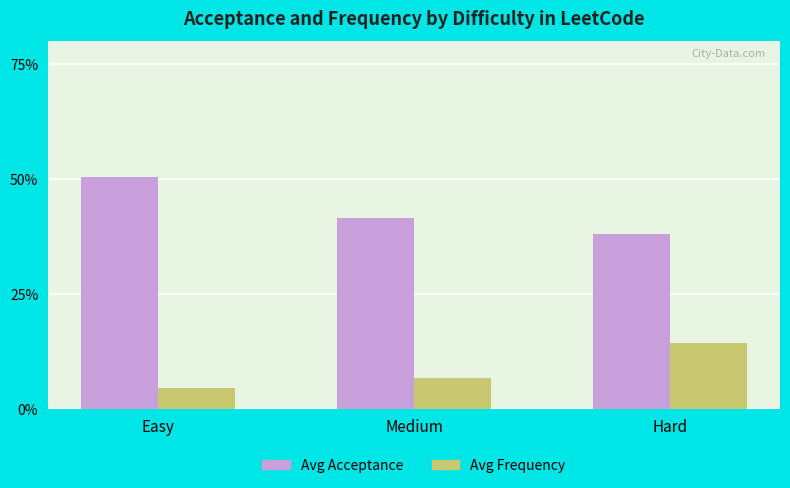

What are all the series names shown in the legend?

Avg Acceptance, Avg Frequency